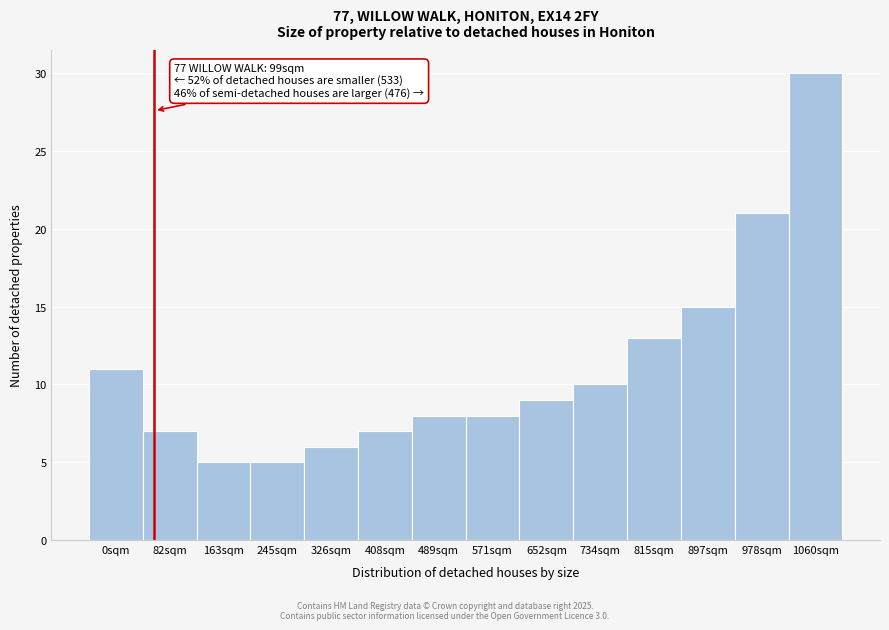

Reading left to right, what are all the values shown in this chart?

11	7	5	5	6	7	8	8	9	10	13	15	21	30